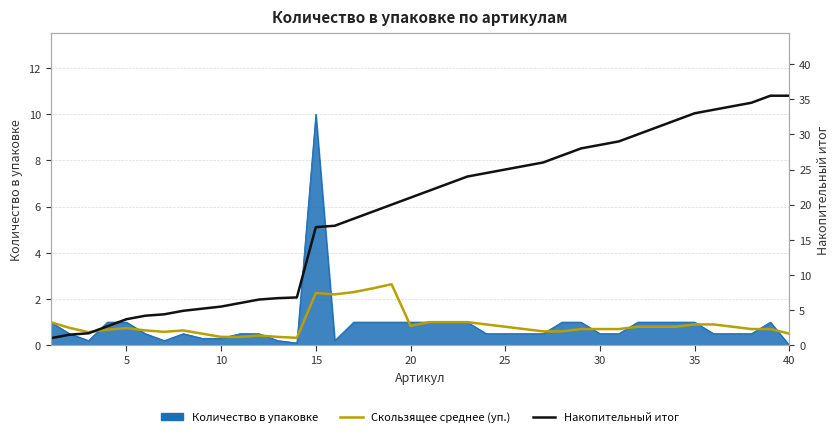

What is the sum of all Скользящее среднее (уп.) values?

36.2